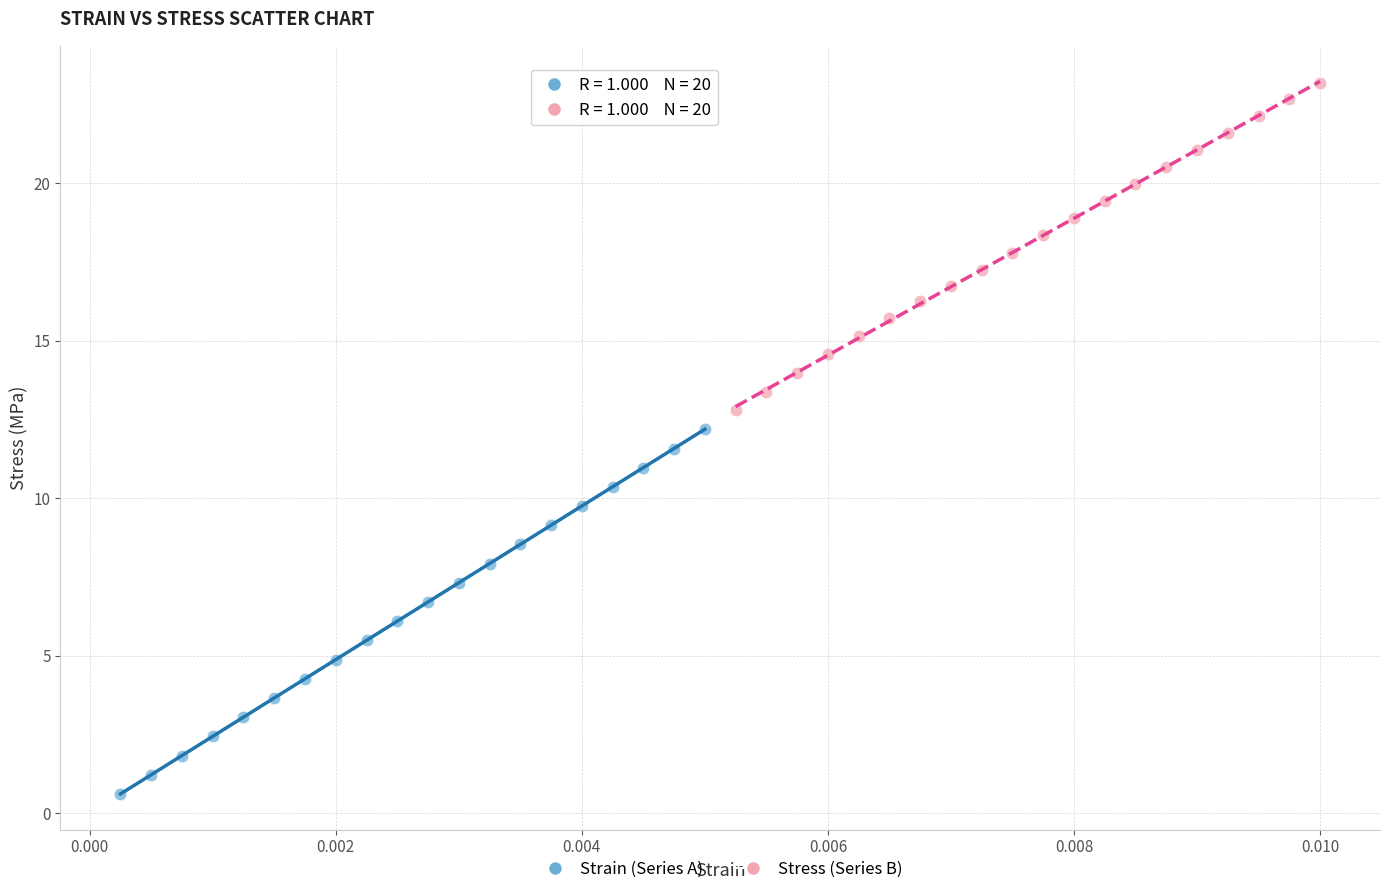

Which series reaches the minimum Y coordinate?

Strain (Series A)